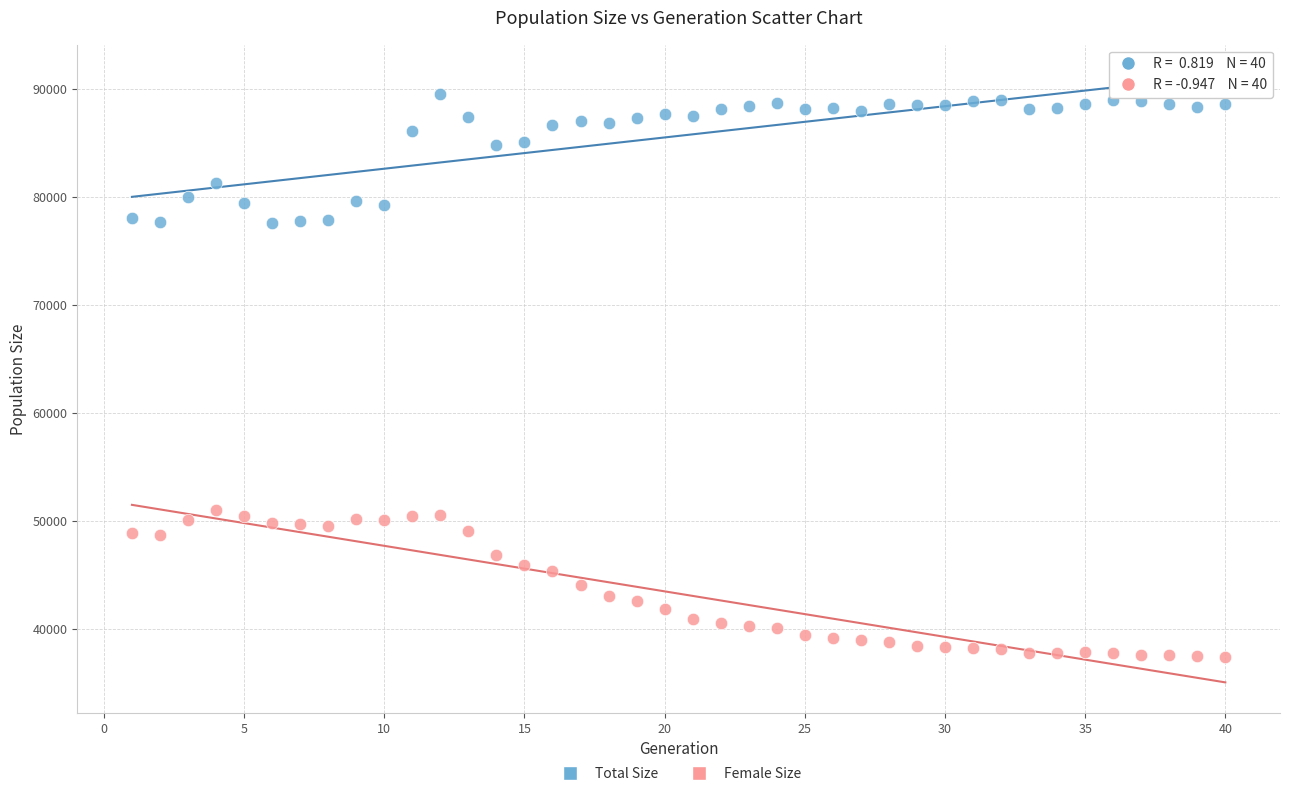

Which series has the largest Y range (max minus min)?

Female Size